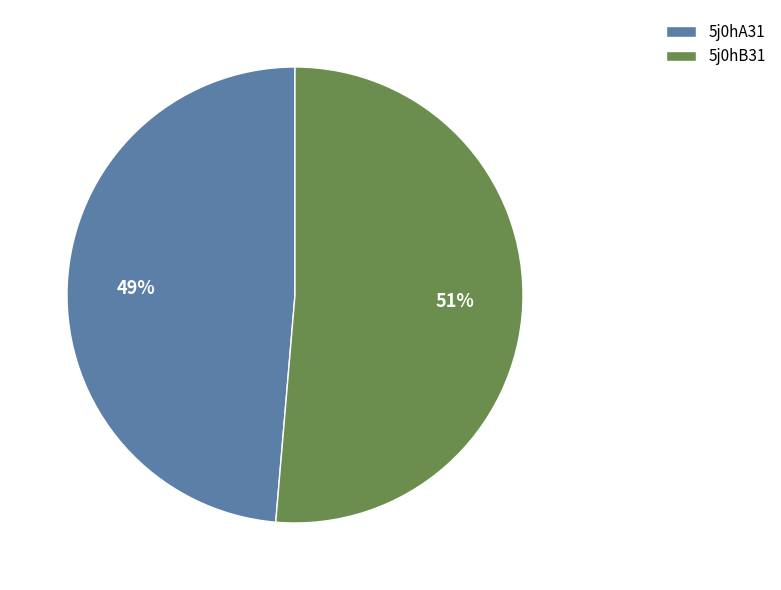

Between 5j0hB31 and 5j0hA31, which is larger?

5j0hB31